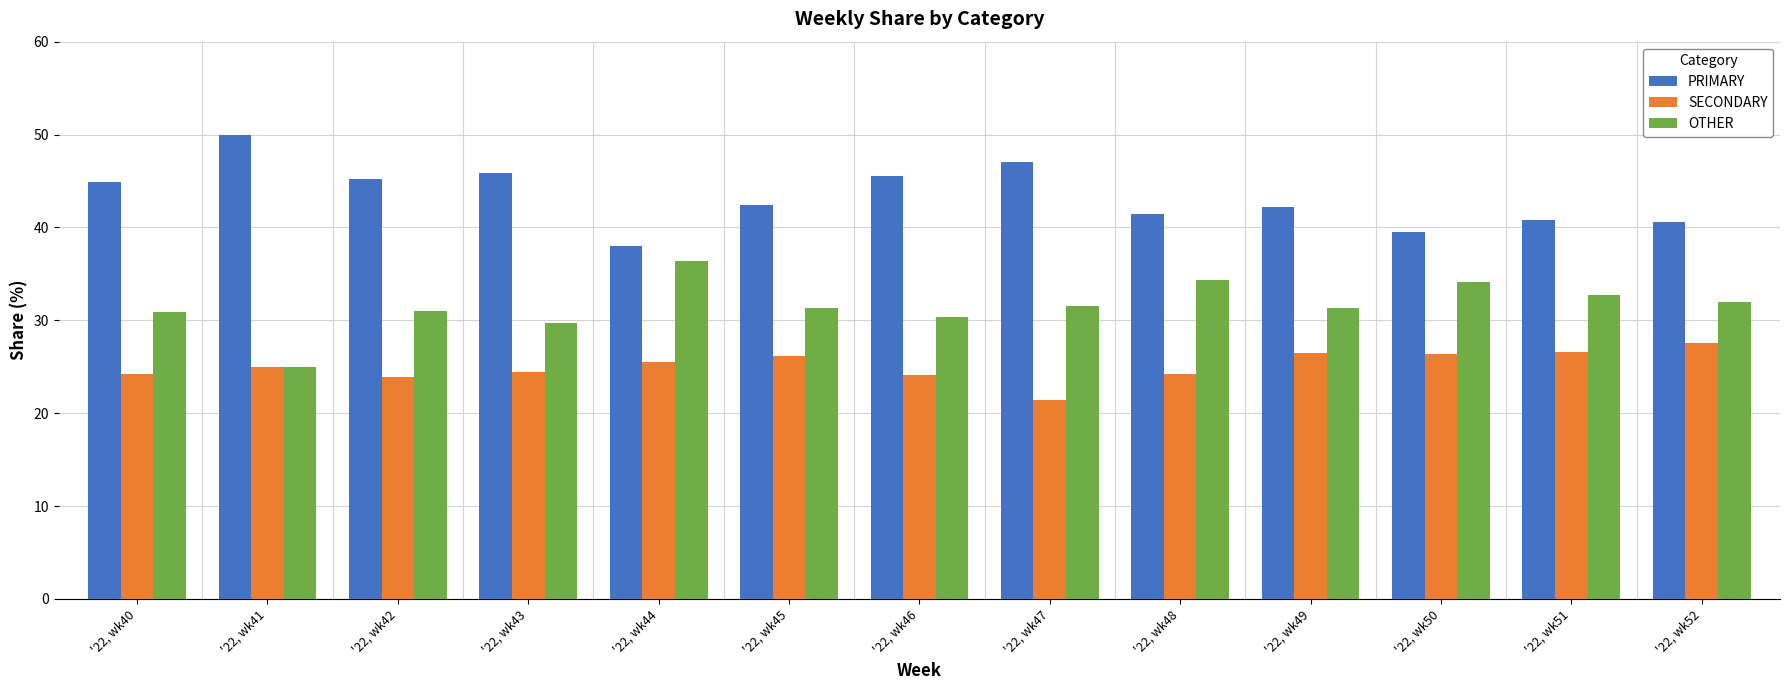

What is the minimum value shown in the chart?

21.4